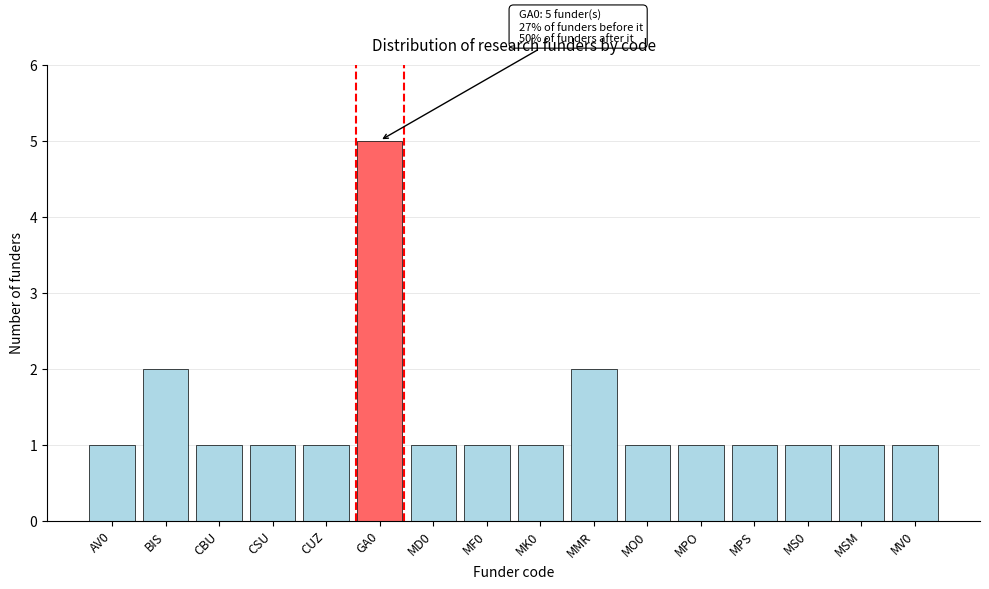

Reading left to right, list all the values displayed in this chart.

1	2	1	1	1	5	1	1	1	2	1	1	1	1	1	1